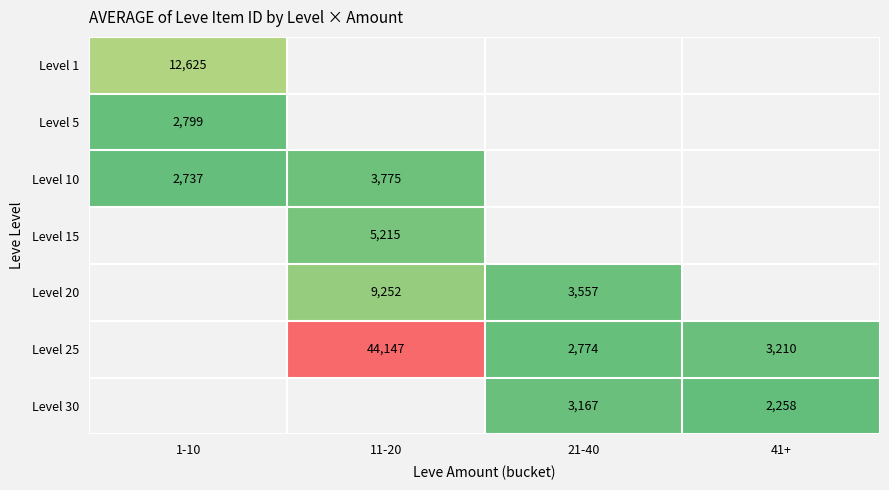

Is the value of Level 10 at 1-10 greater than the value of Level 1 at 1-10?

No